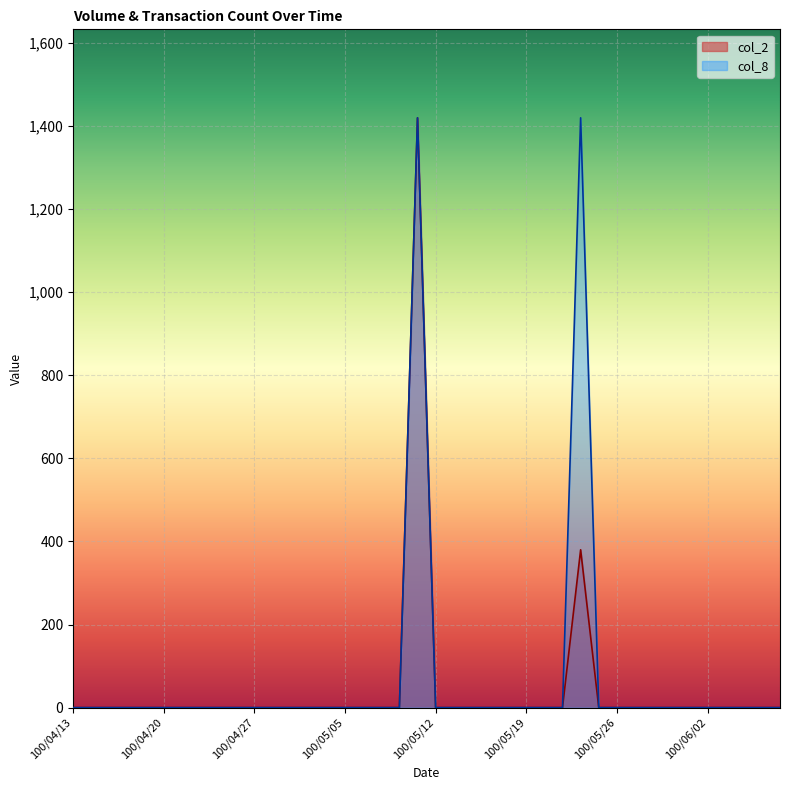

What is the label of the 9th point from the right?

100/05/27